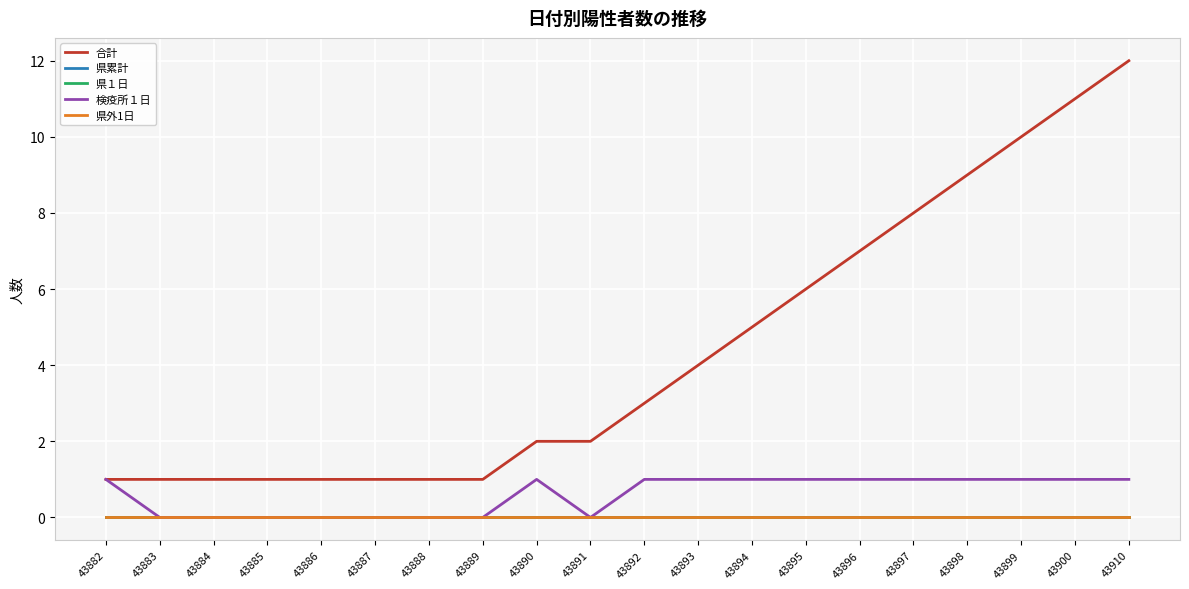

The value of 県外1日 at 43896 is 0. True or false?

True